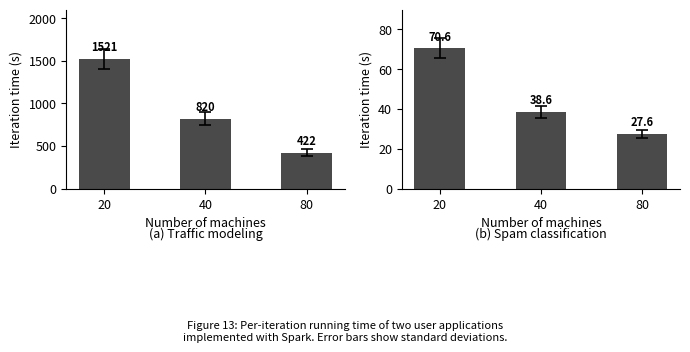

What are all the series names shown in the legend?

Traffic modeling, Spam classification